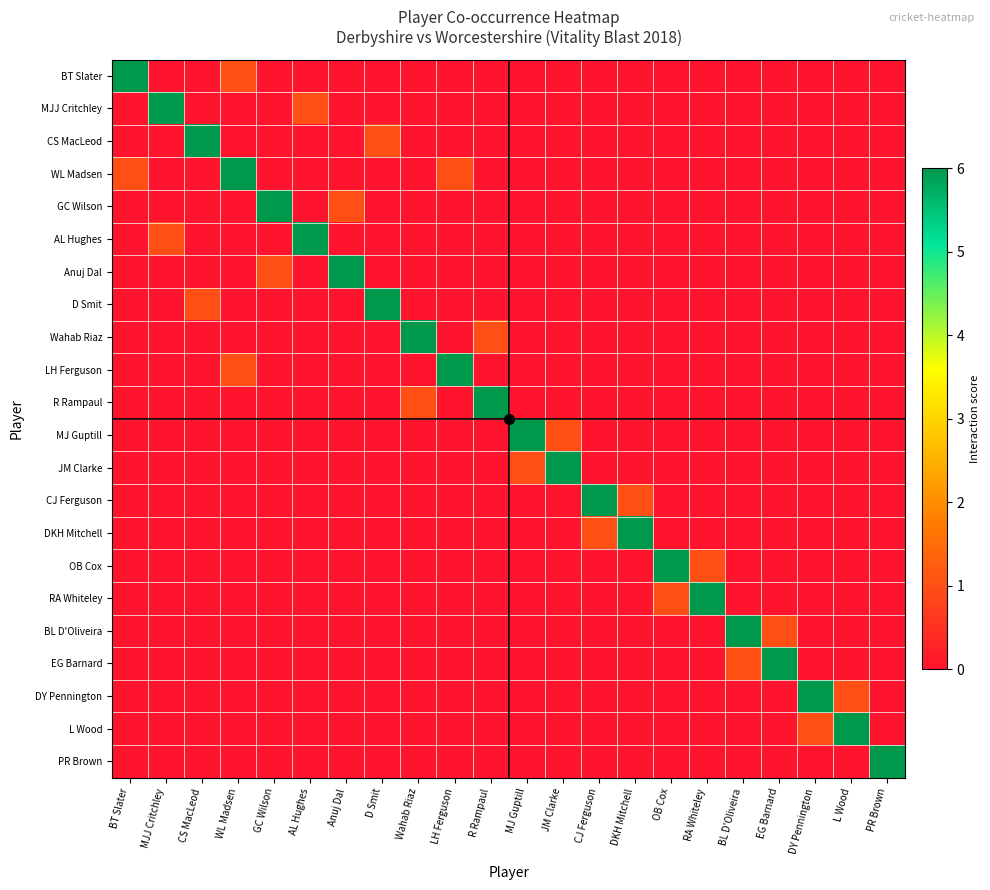

Reading left to right, list all the values displayed in this chart.

BT Slater: BT Slater=6	MJJ Critchley=0	CS MacLeod=0	WL Madsen=1	GC Wilson=0	AL Hughes=0	Anuj Dal=0	D Smit=0	Wahab Riaz=0	LH Ferguson=0	R Rampaul=0	MJ Guptill=0	JM Clarke=0	CJ Ferguson=0	DKH Mitchell=0	OB Cox=0	RA Whiteley=0	BL D'Oliveira=0	EG Barnard=0	DY Pennington=0	L Wood=0	PR Brown=0
MJJ Critchley: BT Slater=0	MJJ Critchley=6	CS MacLeod=0	WL Madsen=0	GC Wilson=0	AL Hughes=1	Anuj Dal=0	D Smit=0	Wahab Riaz=0	LH Ferguson=0	R Rampaul=0	MJ Guptill=0	JM Clarke=0	CJ Ferguson=0	DKH Mitchell=0	OB Cox=0	RA Whiteley=0	BL D'Oliveira=0	EG Barnard=0	DY Pennington=0	L Wood=0	PR Brown=0
CS MacLeod: BT Slater=0	MJJ Critchley=0	CS MacLeod=6	WL Madsen=0	GC Wilson=0	AL Hughes=0	Anuj Dal=0	D Smit=1	Wahab Riaz=0	LH Ferguson=0	R Rampaul=0	MJ Guptill=0	JM Clarke=0	CJ Ferguson=0	DKH Mitchell=0	OB Cox=0	RA Whiteley=0	BL D'Oliveira=0	EG Barnard=0	DY Pennington=0	L Wood=0	PR Brown=0
WL Madsen: BT Slater=1	MJJ Critchley=0	CS MacLeod=0	WL Madsen=6	GC Wilson=0	AL Hughes=0	Anuj Dal=0	D Smit=0	Wahab Riaz=0	LH Ferguson=1	R Rampaul=0	MJ Guptill=0	JM Clarke=0	CJ Ferguson=0	DKH Mitchell=0	OB Cox=0	RA Whiteley=0	BL D'Oliveira=0	EG Barnard=0	DY Pennington=0	L Wood=0	PR Brown=0
GC Wilson: BT Slater=0	MJJ Critchley=0	CS MacLeod=0	WL Madsen=0	GC Wilson=6	AL Hughes=0	Anuj Dal=1	D Smit=0	Wahab Riaz=0	LH Ferguson=0	R Rampaul=0	MJ Guptill=0	JM Clarke=0	CJ Ferguson=0	DKH Mitchell=0	OB Cox=0	RA Whiteley=0	BL D'Oliveira=0	EG Barnard=0	DY Pennington=0	L Wood=0	PR Brown=0
AL Hughes: BT Slater=0	MJJ Critchley=1	CS MacLeod=0	WL Madsen=0	GC Wilson=0	AL Hughes=6	Anuj Dal=0	D Smit=0	Wahab Riaz=0	LH Ferguson=0	R Rampaul=0	MJ Guptill=0	JM Clarke=0	CJ Ferguson=0	DKH Mitchell=0	OB Cox=0	RA Whiteley=0	BL D'Oliveira=0	EG Barnard=0	DY Pennington=0	L Wood=0	PR Brown=0
Anuj Dal: BT Slater=0	MJJ Critchley=0	CS MacLeod=0	WL Madsen=0	GC Wilson=1	AL Hughes=0	Anuj Dal=6	D Smit=0	Wahab Riaz=0	LH Ferguson=0	R Rampaul=0	MJ Guptill=0	JM Clarke=0	CJ Ferguson=0	DKH Mitchell=0	OB Cox=0	RA Whiteley=0	BL D'Oliveira=0	EG Barnard=0	DY Pennington=0	L Wood=0	PR Brown=0
D Smit: BT Slater=0	MJJ Critchley=0	CS MacLeod=1	WL Madsen=0	GC Wilson=0	AL Hughes=0	Anuj Dal=0	D Smit=6	Wahab Riaz=0	LH Ferguson=0	R Rampaul=0	MJ Guptill=0	JM Clarke=0	CJ Ferguson=0	DKH Mitchell=0	OB Cox=0	RA Whiteley=0	BL D'Oliveira=0	EG Barnard=0	DY Pennington=0	L Wood=0	PR Brown=0
Wahab Riaz: BT Slater=0	MJJ Critchley=0	CS MacLeod=0	WL Madsen=0	GC Wilson=0	AL Hughes=0	Anuj Dal=0	D Smit=0	Wahab Riaz=6	LH Ferguson=0	R Rampaul=1	MJ Guptill=0	JM Clarke=0	CJ Ferguson=0	DKH Mitchell=0	OB Cox=0	RA Whiteley=0	BL D'Oliveira=0	EG Barnard=0	DY Pennington=0	L Wood=0	PR Brown=0
LH Ferguson: BT Slater=0	MJJ Critchley=0	CS MacLeod=0	WL Madsen=1	GC Wilson=0	AL Hughes=0	Anuj Dal=0	D Smit=0	Wahab Riaz=0	LH Ferguson=6	R Rampaul=0	MJ Guptill=0	JM Clarke=0	CJ Ferguson=0	DKH Mitchell=0	OB Cox=0	RA Whiteley=0	BL D'Oliveira=0	EG Barnard=0	DY Pennington=0	L Wood=0	PR Brown=0
R Rampaul: BT Slater=0	MJJ Critchley=0	CS MacLeod=0	WL Madsen=0	GC Wilson=0	AL Hughes=0	Anuj Dal=0	D Smit=0	Wahab Riaz=1	LH Ferguson=0	R Rampaul=6	MJ Guptill=0	JM Clarke=0	CJ Ferguson=0	DKH Mitchell=0	OB Cox=0	RA Whiteley=0	BL D'Oliveira=0	EG Barnard=0	DY Pennington=0	L Wood=0	PR Brown=0
MJ Guptill: BT Slater=0	MJJ Critchley=0	CS MacLeod=0	WL Madsen=0	GC Wilson=0	AL Hughes=0	Anuj Dal=0	D Smit=0	Wahab Riaz=0	LH Ferguson=0	R Rampaul=0	MJ Guptill=6	JM Clarke=1	CJ Ferguson=0	DKH Mitchell=0	OB Cox=0	RA Whiteley=0	BL D'Oliveira=0	EG Barnard=0	DY Pennington=0	L Wood=0	PR Brown=0
JM Clarke: BT Slater=0	MJJ Critchley=0	CS MacLeod=0	WL Madsen=0	GC Wilson=0	AL Hughes=0	Anuj Dal=0	D Smit=0	Wahab Riaz=0	LH Ferguson=0	R Rampaul=0	MJ Guptill=1	JM Clarke=6	CJ Ferguson=0	DKH Mitchell=0	OB Cox=0	RA Whiteley=0	BL D'Oliveira=0	EG Barnard=0	DY Pennington=0	L Wood=0	PR Brown=0
CJ Ferguson: BT Slater=0	MJJ Critchley=0	CS MacLeod=0	WL Madsen=0	GC Wilson=0	AL Hughes=0	Anuj Dal=0	D Smit=0	Wahab Riaz=0	LH Ferguson=0	R Rampaul=0	MJ Guptill=0	JM Clarke=0	CJ Ferguson=6	DKH Mitchell=1	OB Cox=0	RA Whiteley=0	BL D'Oliveira=0	EG Barnard=0	DY Pennington=0	L Wood=0	PR Brown=0
DKH Mitchell: BT Slater=0	MJJ Critchley=0	CS MacLeod=0	WL Madsen=0	GC Wilson=0	AL Hughes=0	Anuj Dal=0	D Smit=0	Wahab Riaz=0	LH Ferguson=0	R Rampaul=0	MJ Guptill=0	JM Clarke=0	CJ Ferguson=1	DKH Mitchell=6	OB Cox=0	RA Whiteley=0	BL D'Oliveira=0	EG Barnard=0	DY Pennington=0	L Wood=0	PR Brown=0
OB Cox: BT Slater=0	MJJ Critchley=0	CS MacLeod=0	WL Madsen=0	GC Wilson=0	AL Hughes=0	Anuj Dal=0	D Smit=0	Wahab Riaz=0	LH Ferguson=0	R Rampaul=0	MJ Guptill=0	JM Clarke=0	CJ Ferguson=0	DKH Mitchell=0	OB Cox=6	RA Whiteley=1	BL D'Oliveira=0	EG Barnard=0	DY Pennington=0	L Wood=0	PR Brown=0
RA Whiteley: BT Slater=0	MJJ Critchley=0	CS MacLeod=0	WL Madsen=0	GC Wilson=0	AL Hughes=0	Anuj Dal=0	D Smit=0	Wahab Riaz=0	LH Ferguson=0	R Rampaul=0	MJ Guptill=0	JM Clarke=0	CJ Ferguson=0	DKH Mitchell=0	OB Cox=1	RA Whiteley=6	BL D'Oliveira=0	EG Barnard=0	DY Pennington=0	L Wood=0	PR Brown=0
BL D'Oliveira: BT Slater=0	MJJ Critchley=0	CS MacLeod=0	WL Madsen=0	GC Wilson=0	AL Hughes=0	Anuj Dal=0	D Smit=0	Wahab Riaz=0	LH Ferguson=0	R Rampaul=0	MJ Guptill=0	JM Clarke=0	CJ Ferguson=0	DKH Mitchell=0	OB Cox=0	RA Whiteley=0	BL D'Oliveira=6	EG Barnard=1	DY Pennington=0	L Wood=0	PR Brown=0
EG Barnard: BT Slater=0	MJJ Critchley=0	CS MacLeod=0	WL Madsen=0	GC Wilson=0	AL Hughes=0	Anuj Dal=0	D Smit=0	Wahab Riaz=0	LH Ferguson=0	R Rampaul=0	MJ Guptill=0	JM Clarke=0	CJ Ferguson=0	DKH Mitchell=0	OB Cox=0	RA Whiteley=0	BL D'Oliveira=1	EG Barnard=6	DY Pennington=0	L Wood=0	PR Brown=0
DY Pennington: BT Slater=0	MJJ Critchley=0	CS MacLeod=0	WL Madsen=0	GC Wilson=0	AL Hughes=0	Anuj Dal=0	D Smit=0	Wahab Riaz=0	LH Ferguson=0	R Rampaul=0	MJ Guptill=0	JM Clarke=0	CJ Ferguson=0	DKH Mitchell=0	OB Cox=0	RA Whiteley=0	BL D'Oliveira=0	EG Barnard=0	DY Pennington=6	L Wood=1	PR Brown=0
L Wood: BT Slater=0	MJJ Critchley=0	CS MacLeod=0	WL Madsen=0	GC Wilson=0	AL Hughes=0	Anuj Dal=0	D Smit=0	Wahab Riaz=0	LH Ferguson=0	R Rampaul=0	MJ Guptill=0	JM Clarke=0	CJ Ferguson=0	DKH Mitchell=0	OB Cox=0	RA Whiteley=0	BL D'Oliveira=0	EG Barnard=0	DY Pennington=1	L Wood=6	PR Brown=0
PR Brown: BT Slater=0	MJJ Critchley=0	CS MacLeod=0	WL Madsen=0	GC Wilson=0	AL Hughes=0	Anuj Dal=0	D Smit=0	Wahab Riaz=0	LH Ferguson=0	R Rampaul=0	MJ Guptill=0	JM Clarke=0	CJ Ferguson=0	DKH Mitchell=0	OB Cox=0	RA Whiteley=0	BL D'Oliveira=0	EG Barnard=0	DY Pennington=0	L Wood=0	PR Brown=6